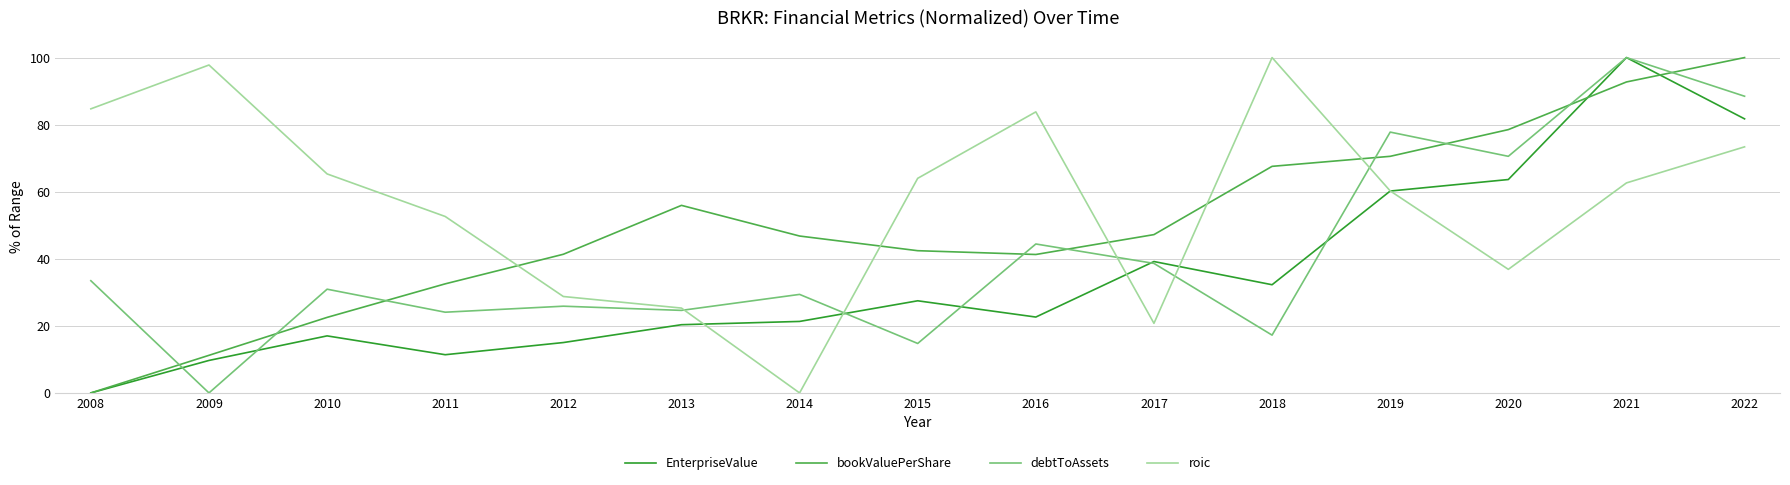

How many lines are shown in the chart?

4